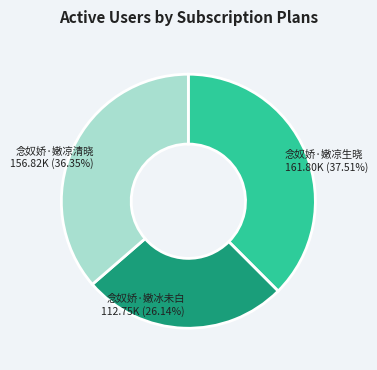

What is the ratio of the value at 念奴娇·嫩凉生晓 to the value at 念奴娇·嫩凉清晓?

1.0